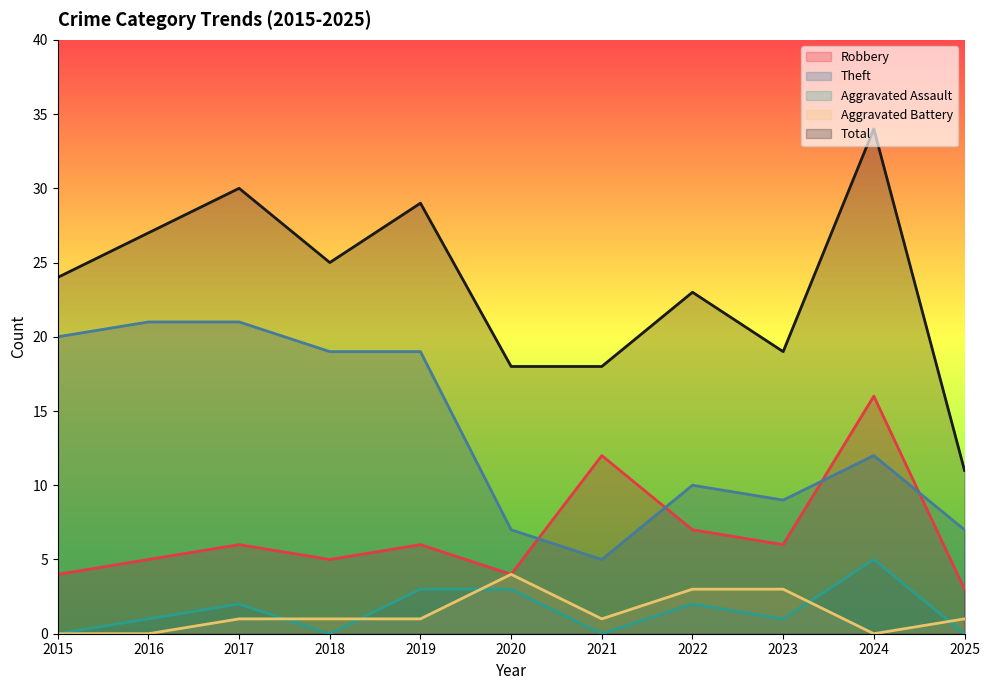

What is the value of the Aggravated Assault point at the 2nd from the left?

1